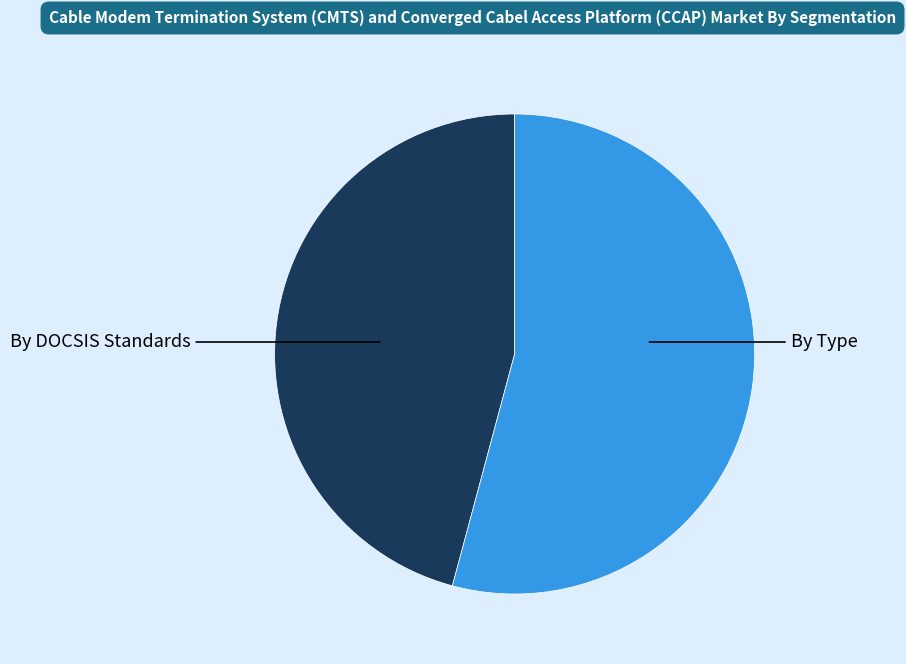

Does any single category account for the majority?

Yes